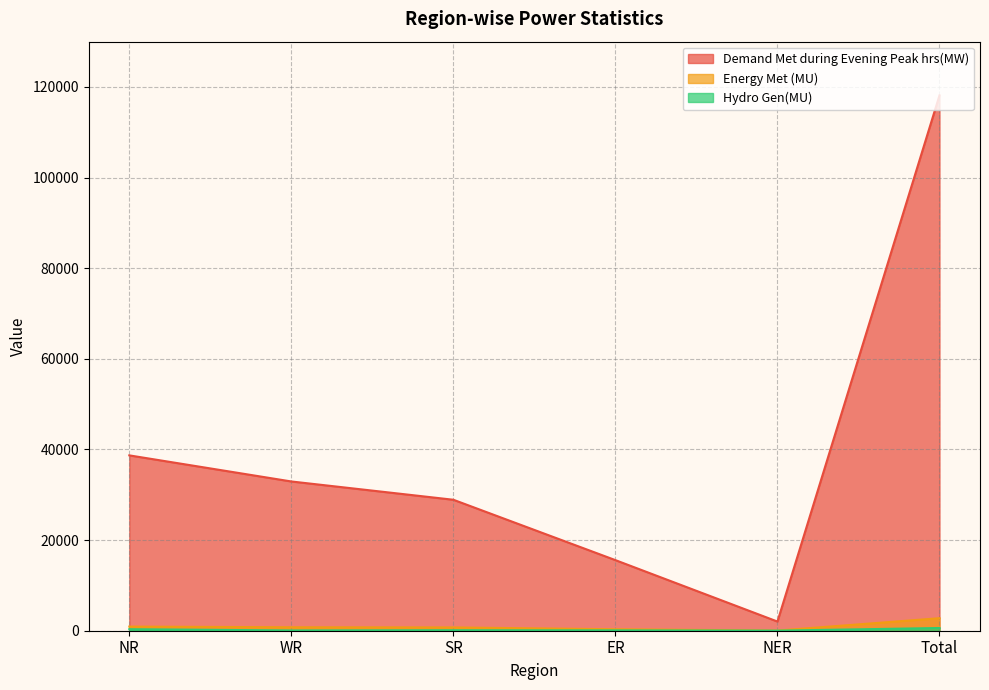

True or false: Demand Met during Evening Peak hrs(MW) and Hydro Gen(MU) cross at least once.

False